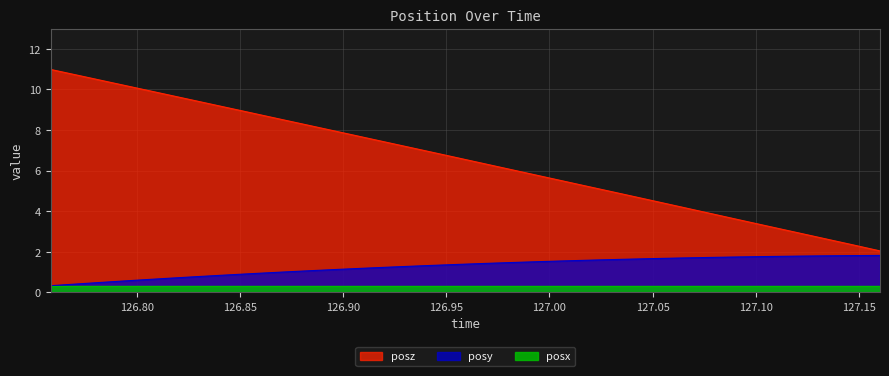

True or false: posy and posz intersect in this chart.

False